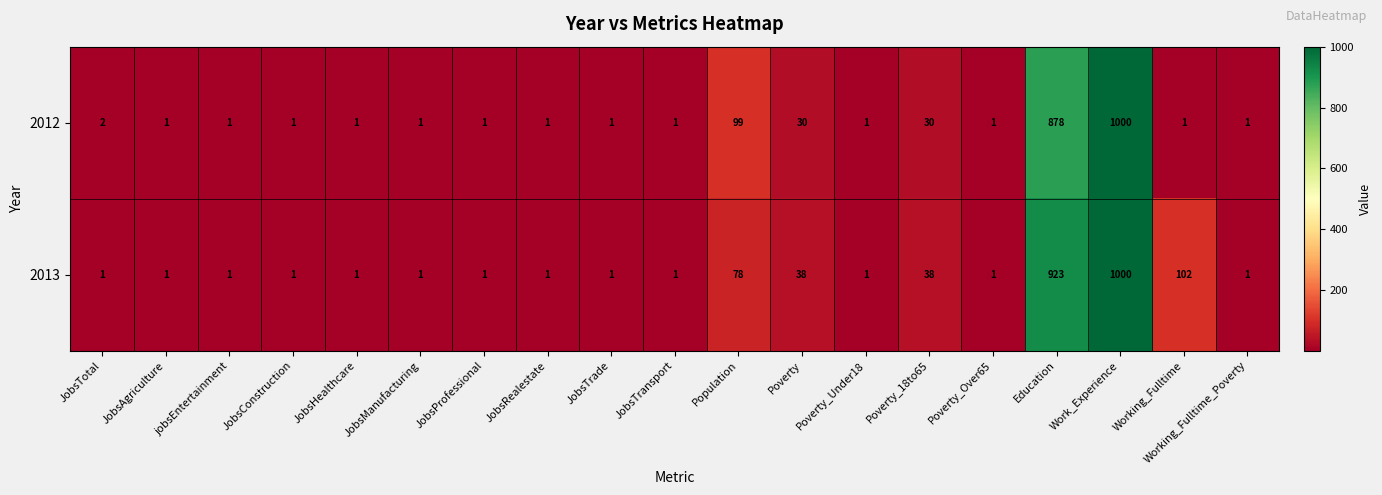

True or false: 2012 has a value of 1 at JobsHealthcare.

True